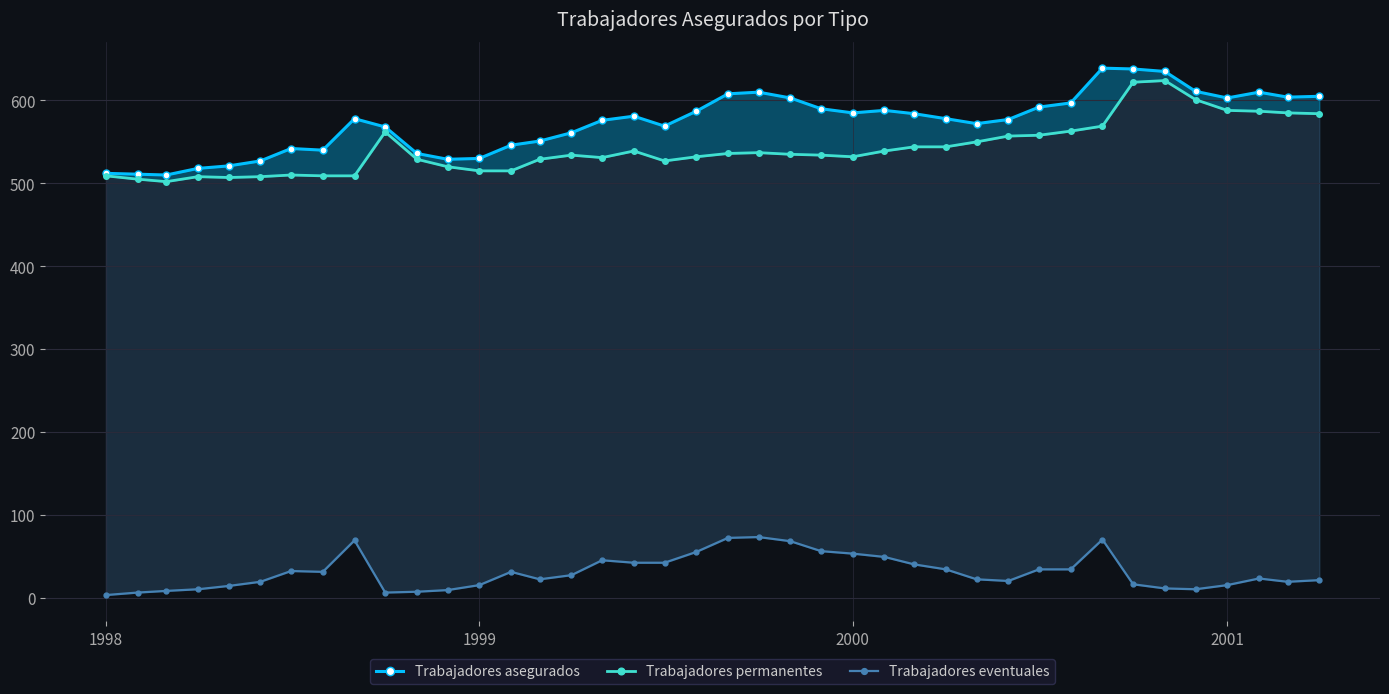

How many interior local peaks does the Trabajadores asegurados series have?

7